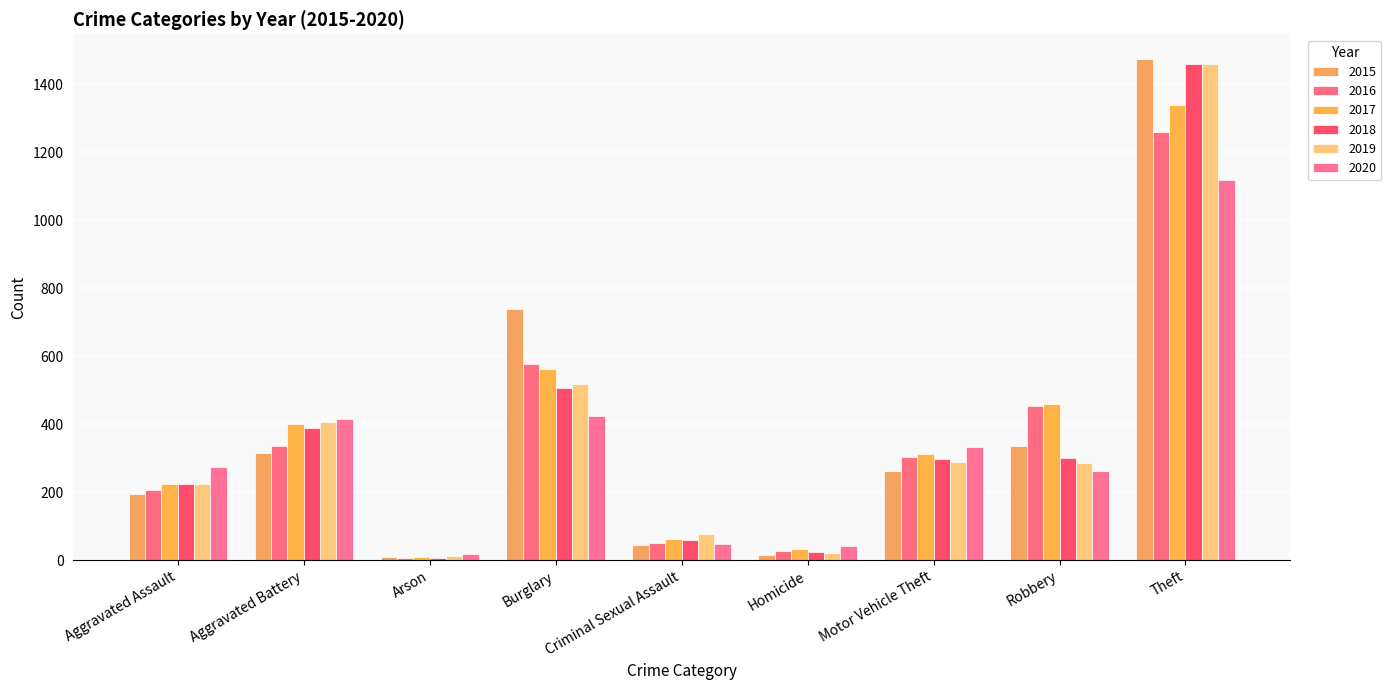

List the labels in order of 2015 value, smallest first.

Arson, Homicide, Criminal Sexual Assault, Aggravated Assault, Motor Vehicle Theft, Aggravated Battery, Robbery, Burglary, Theft